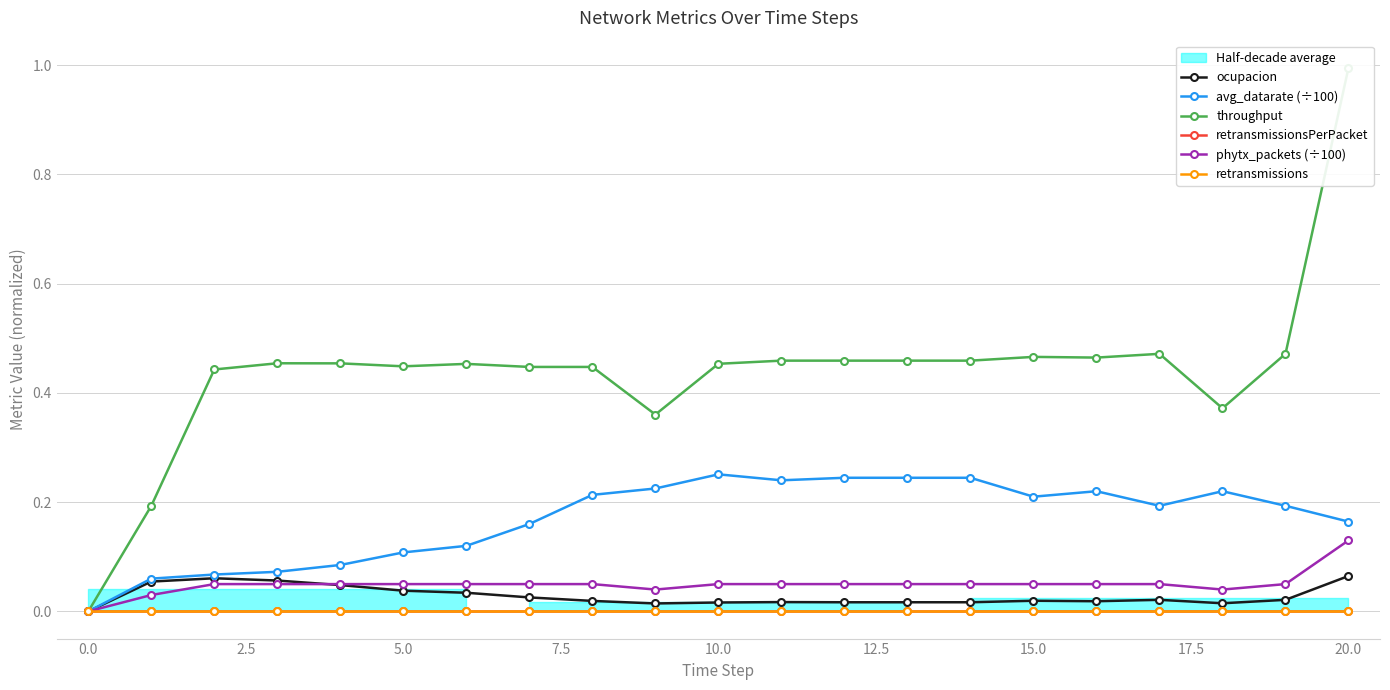

True or false: ocupacion and retransmissionsPerPacket intersect in this chart.

False